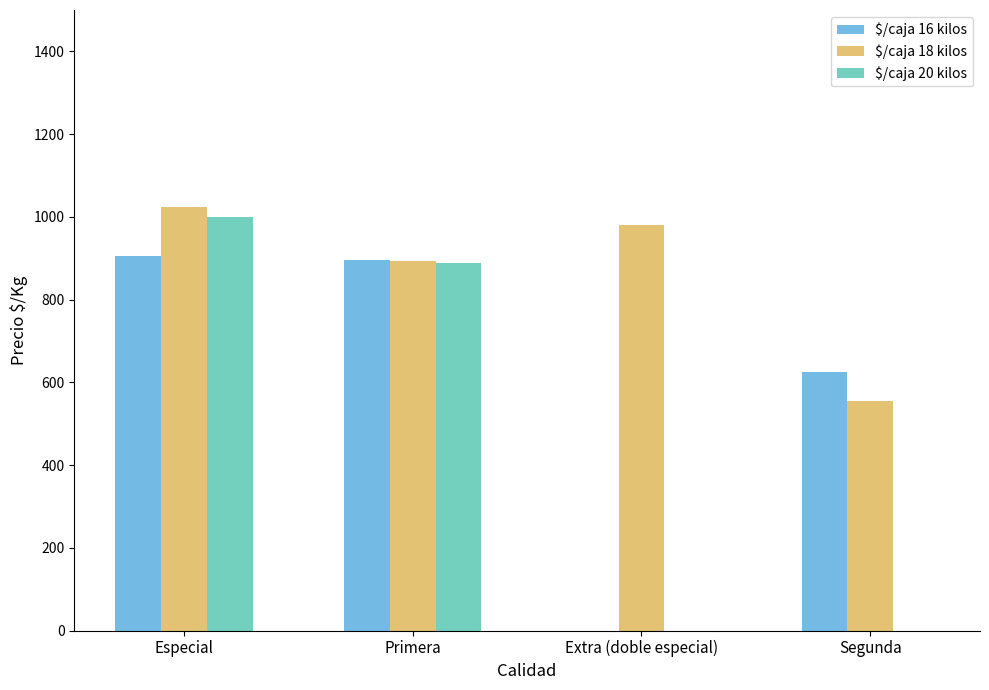

Reading left to right, list all the values displayed in this chart.

$/caja 16 kilos: Especial=906	Primera=896	Extra (doble especial)=0	Segunda=625
$/caja 18 kilos: Especial=1024	Primera=893	Extra (doble especial)=981	Segunda=556
$/caja 20 kilos: Especial=1000	Primera=889	Extra (doble especial)=0	Segunda=0